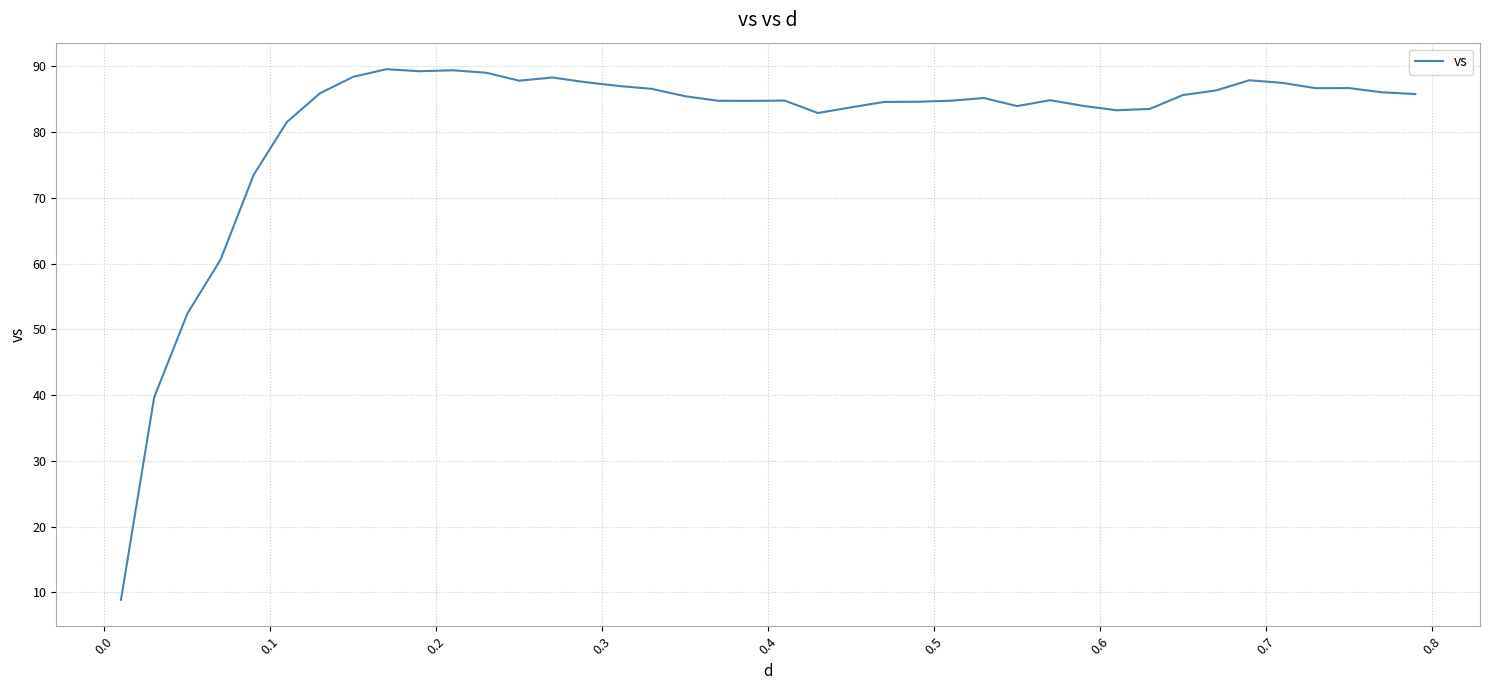

What is the difference between the maximum and minimum values?

80.7